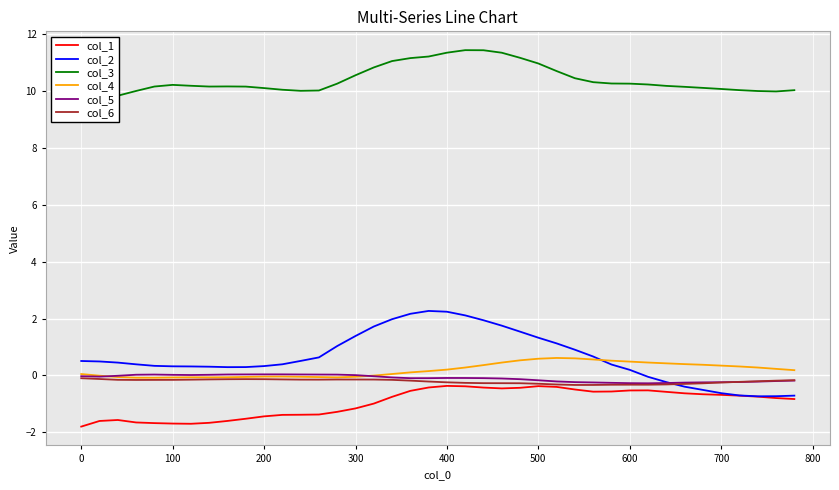

Is it true that col_1 equals -1.2 at 300?

True